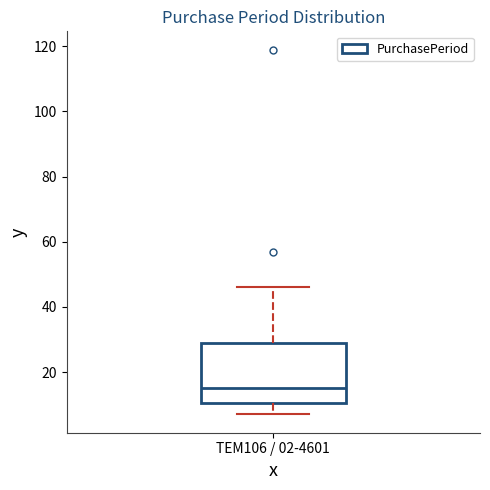

Transcribe this box plot: give where the median line is, the range the box spans, and where the two whiskers end, as read against the y-axis. The values are not printed on the chart, so give them approximately, as read against the axis.

median 16, box 10 to 30, whiskers 8 to 46